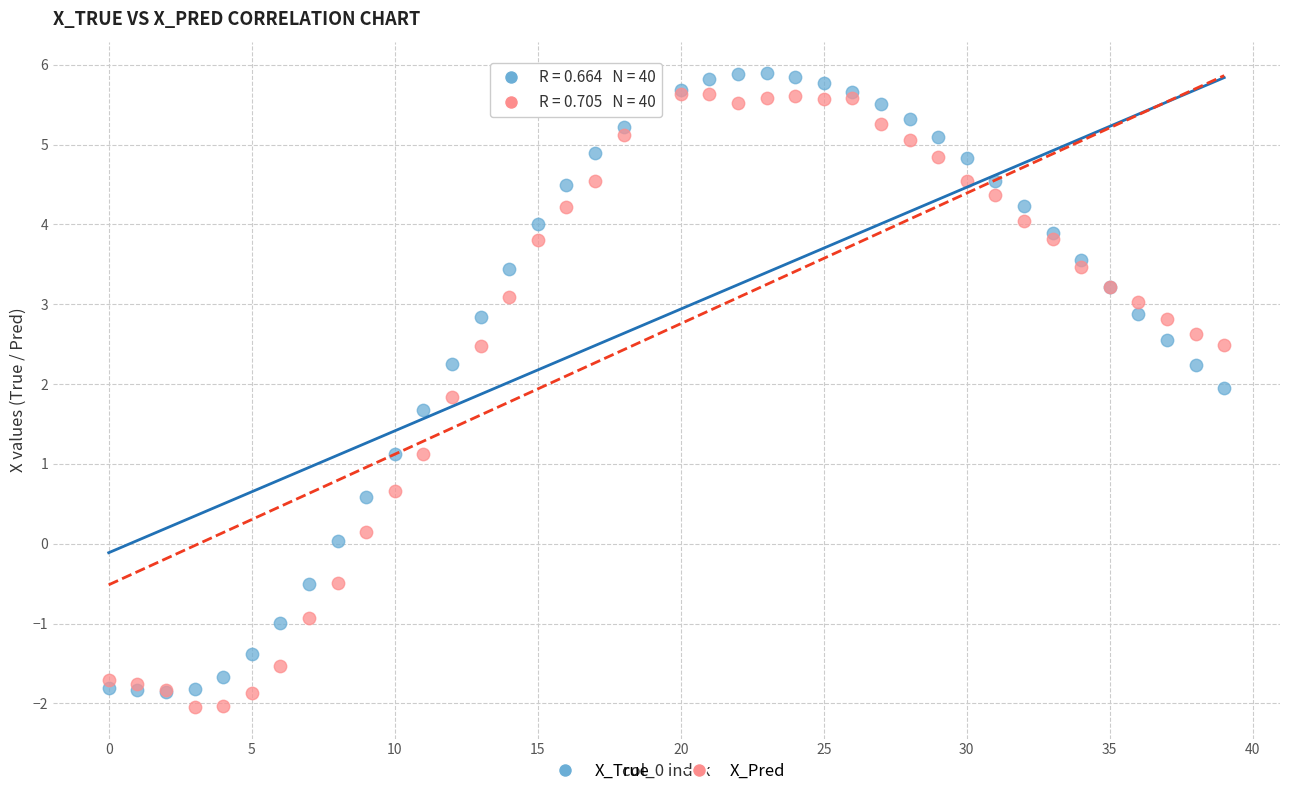

What are all the series names shown in the legend?

X_True, X_Pred